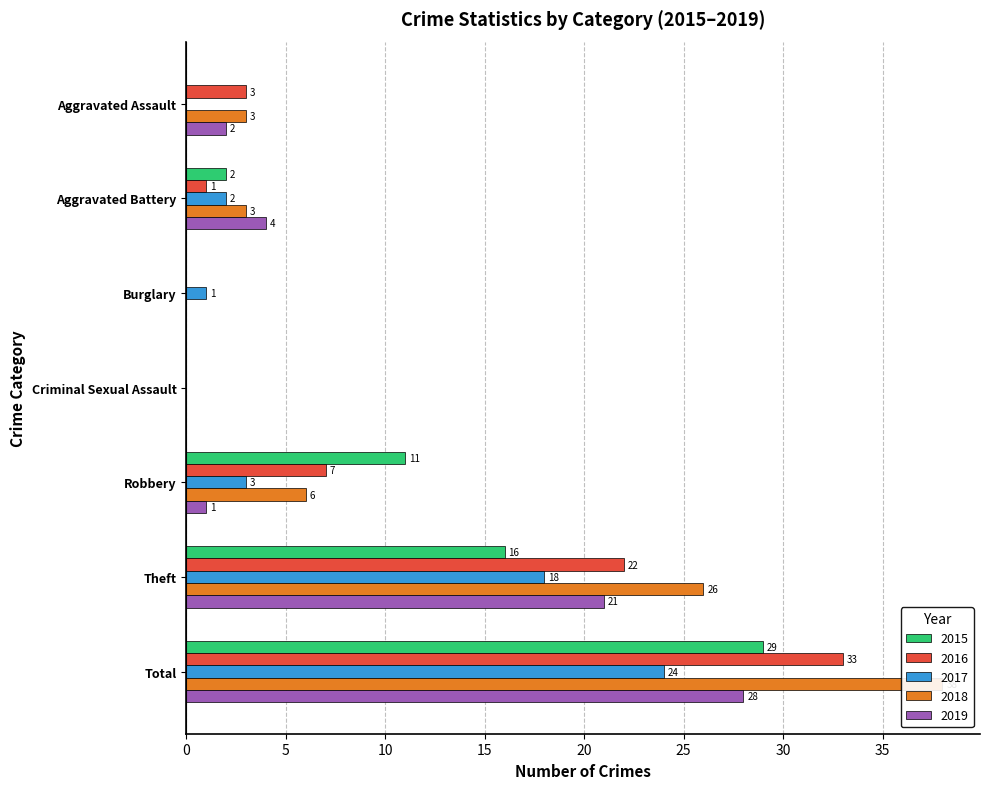

What is the difference between the 2016 values at Total and Aggravated Assault?

30